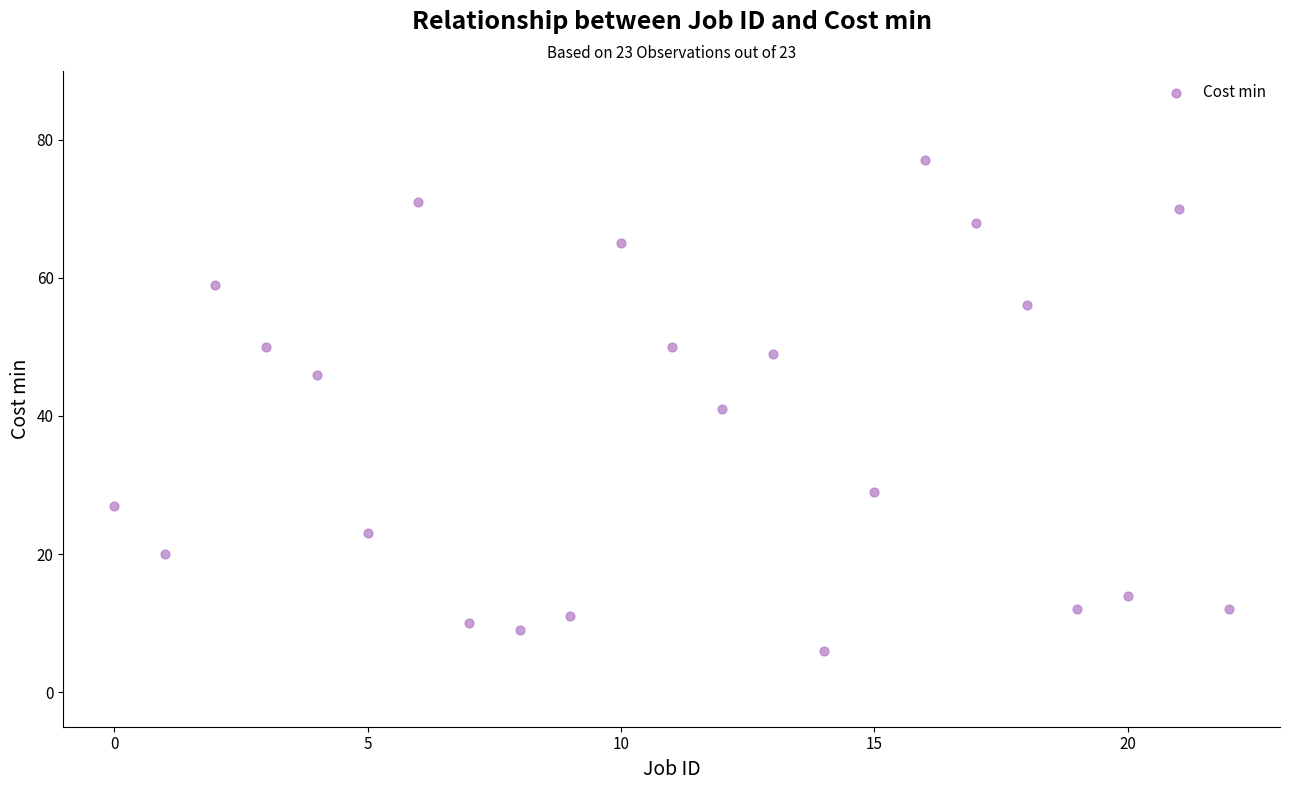

What is the range of Y values (max minus min)?

71